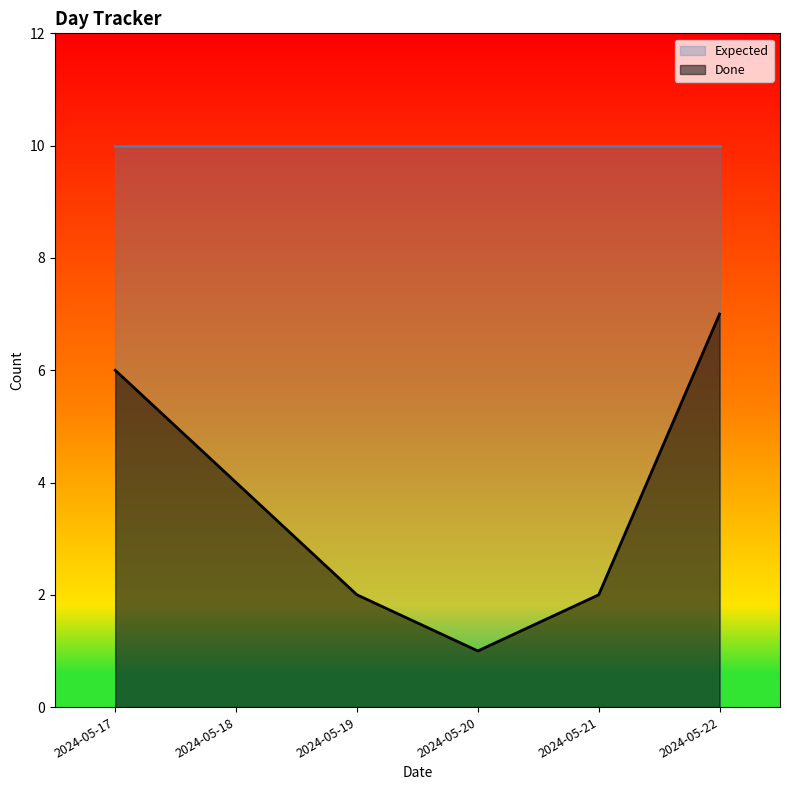

Reading right to left, list all the values displayed in this chart.

2024-05-22=7	2024-05-21=2	2024-05-20=1	2024-05-19=2	2024-05-18=4	2024-05-17=6